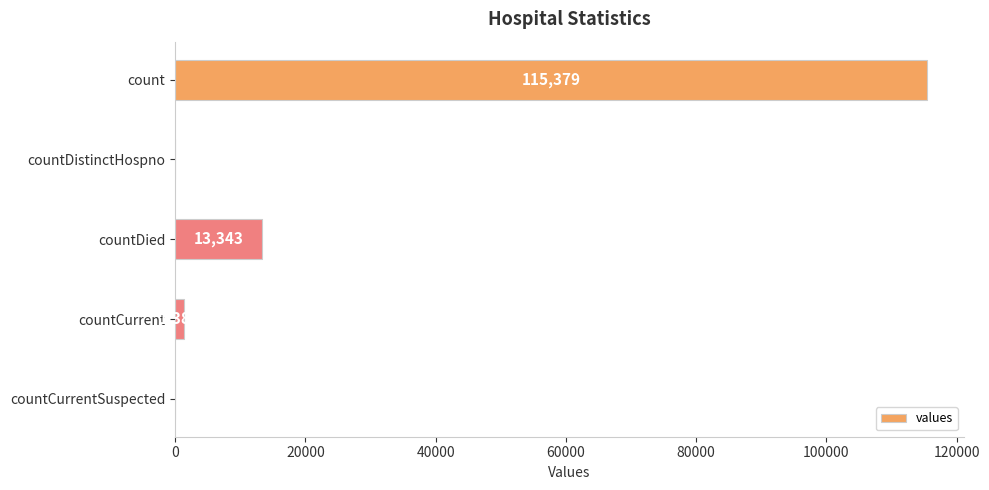

What is the greatest value displayed?

115379